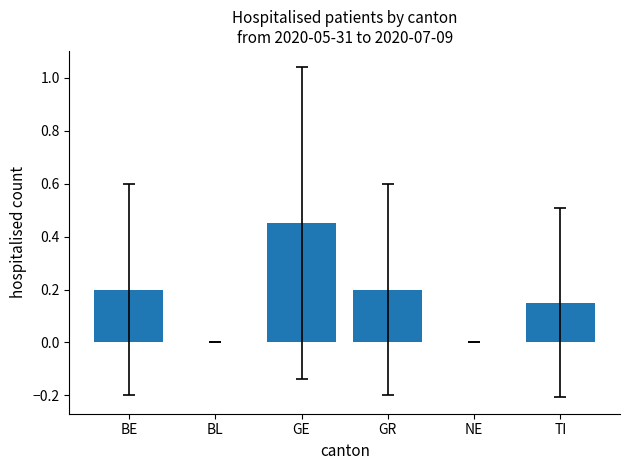

What is the sum of all values?

1.0